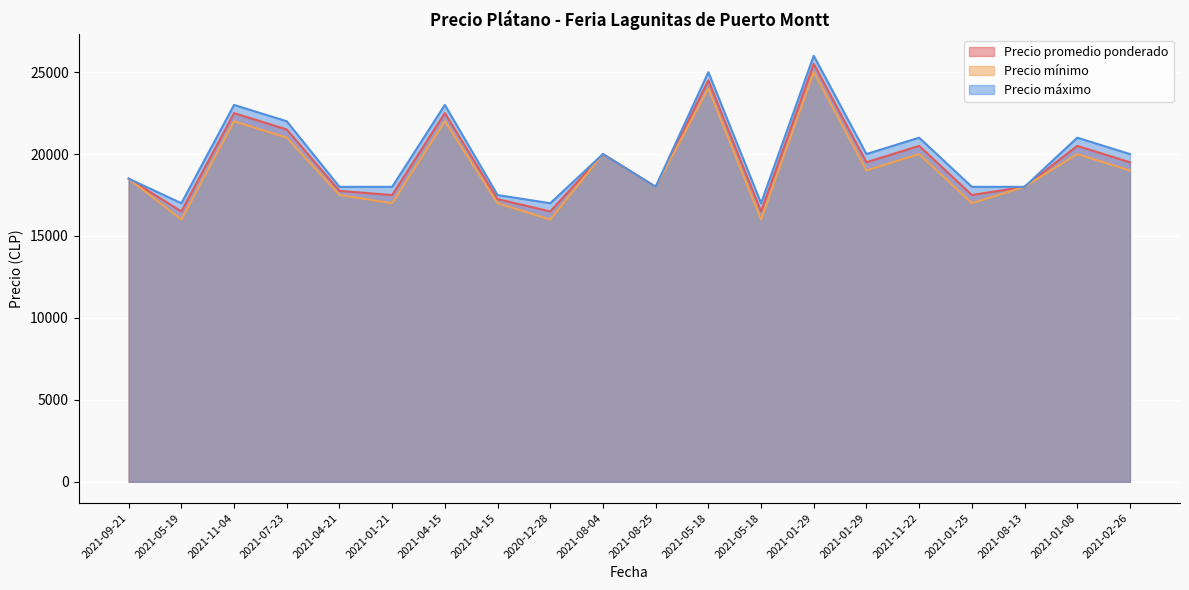

What value does the Precio mínimo series have at 2021-11-22?

20000